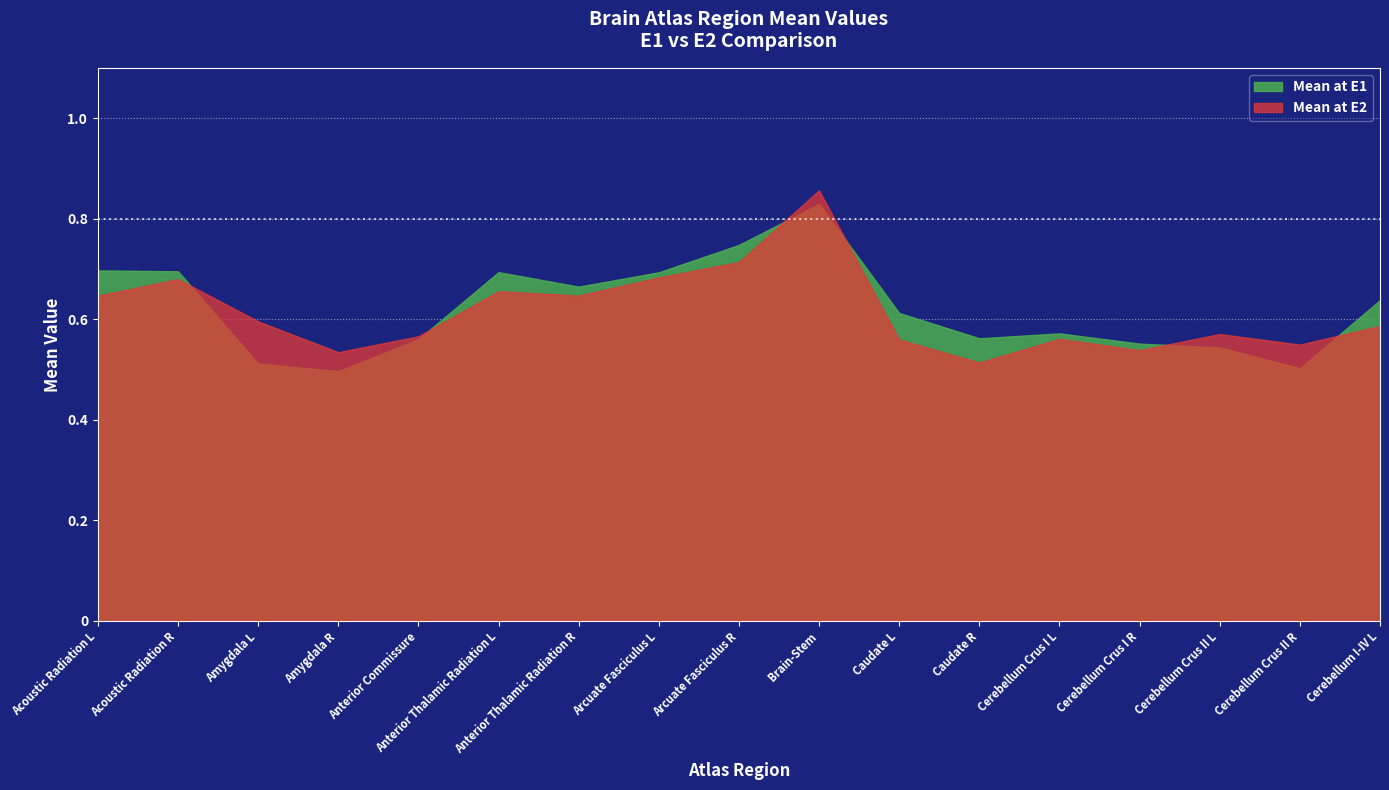

True or false: Mean at E2 has a value of 1.1 at Acoustic Radiation R.

False